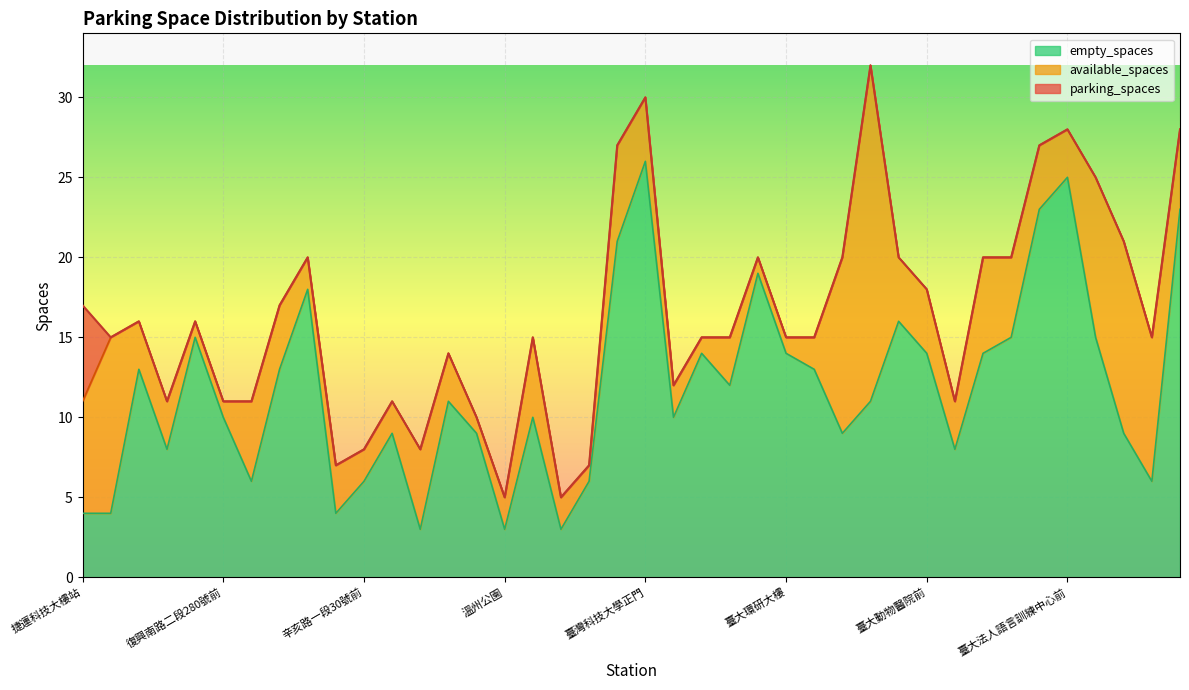

Where is the first local minimum for empty_spaces?

和平公園東側